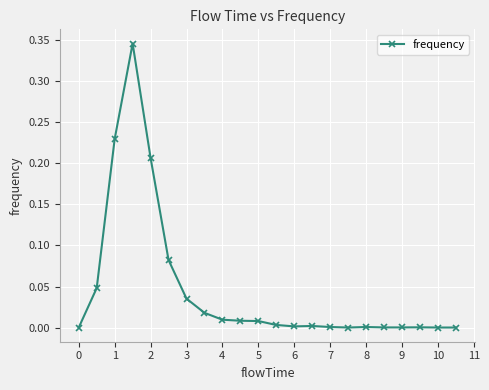

True or false: the data has more than 1 interior local peaks.

True